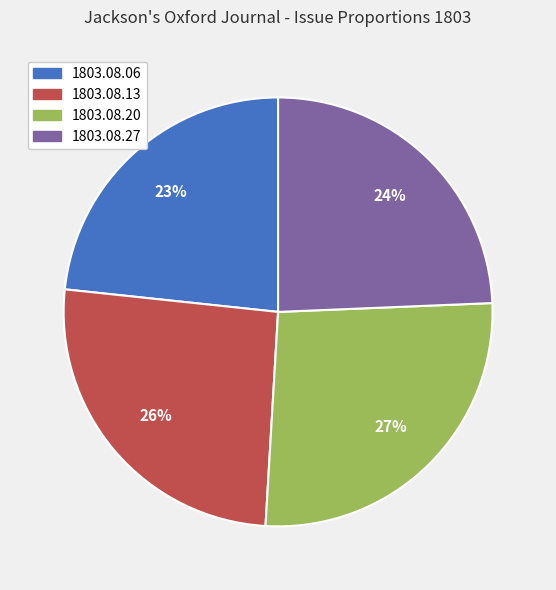

How many segments does this pie chart have?

4